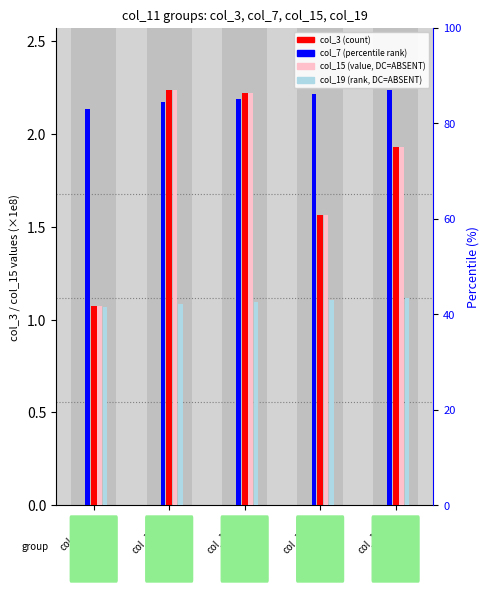

Which series changed the most between col_11=22 and col_11=24?

col_3 (count)